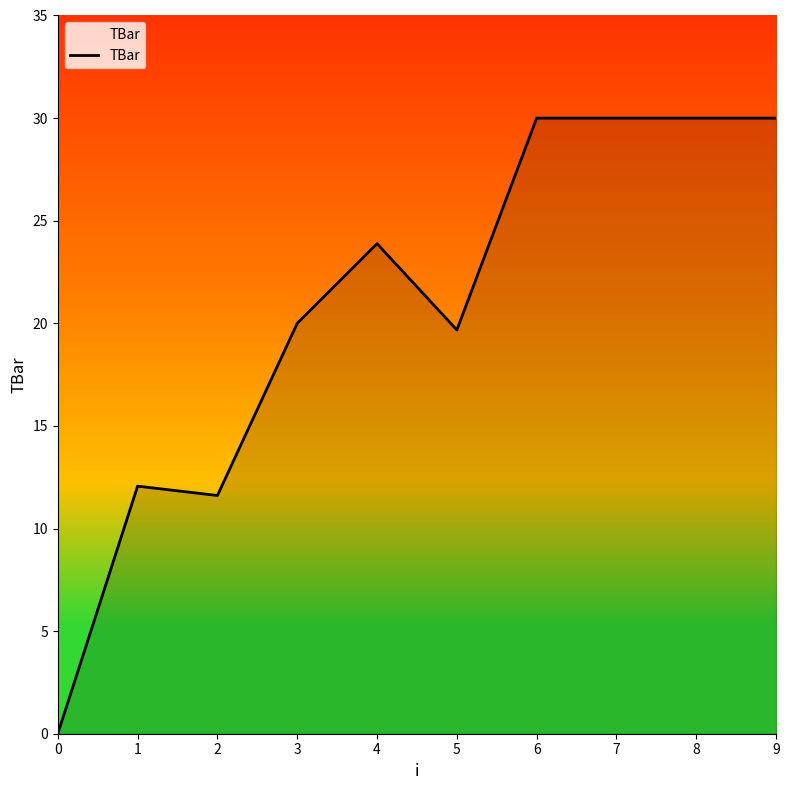

What is the difference between the values at 7 and 1?

17.9